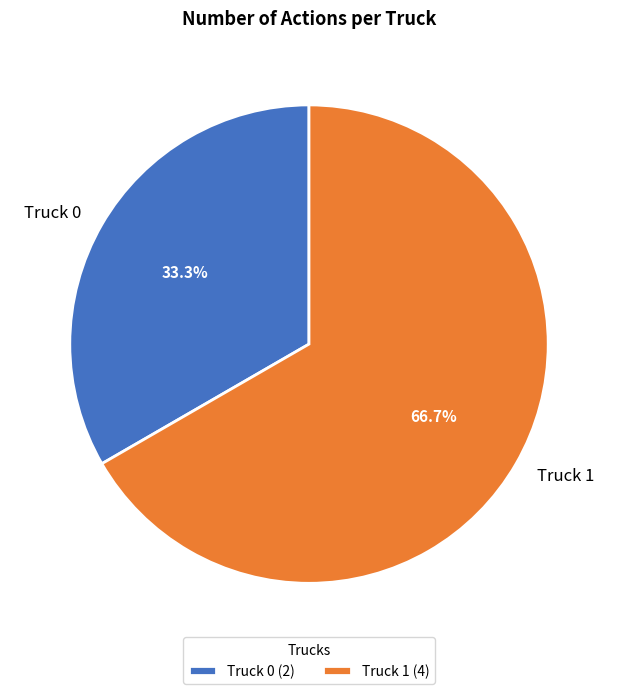

What percentage is the Truck 1 slice, to the nearest percent?

67%